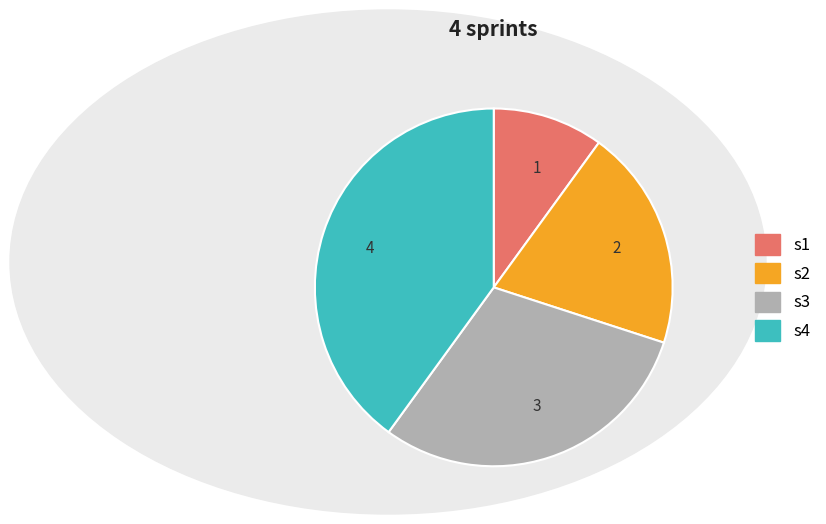

Rank the categories by value from lowest to highest.

1, 2, 3, 4